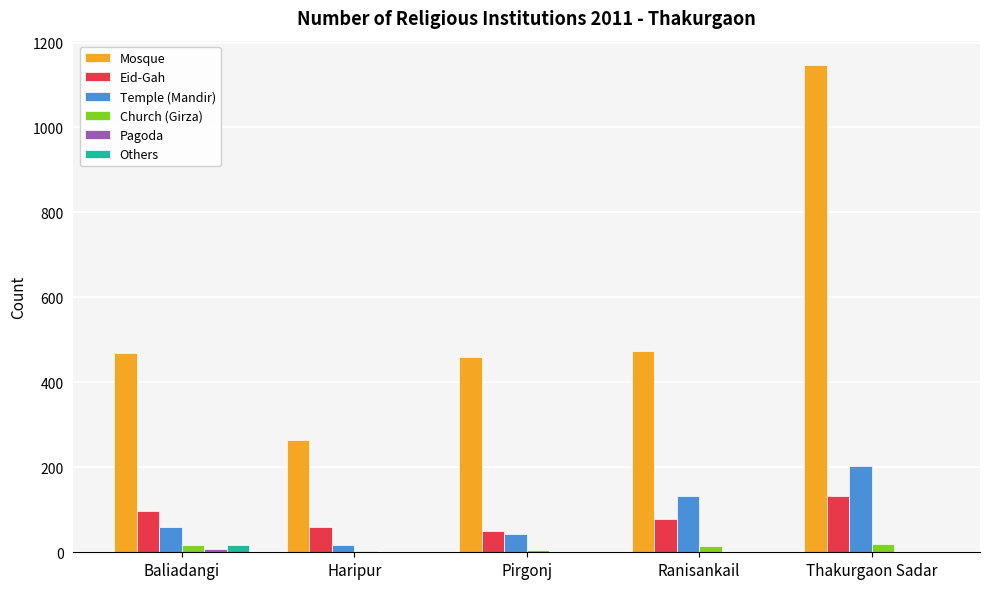

What is the sum of all Church (Girza) values?

57